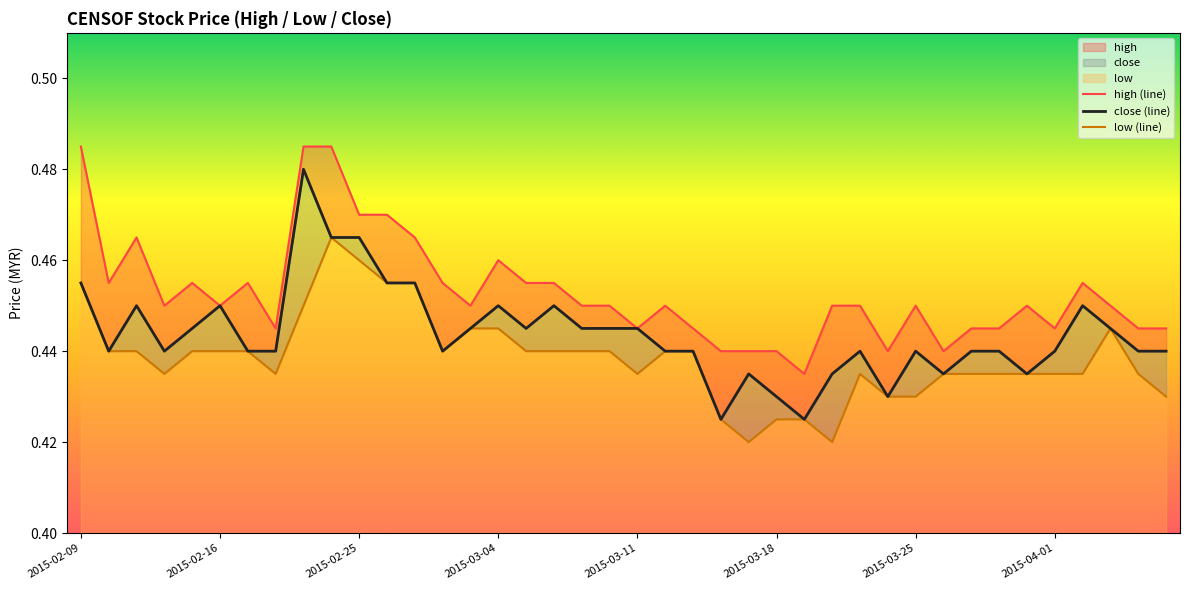

How many series are shown in this chart?

3